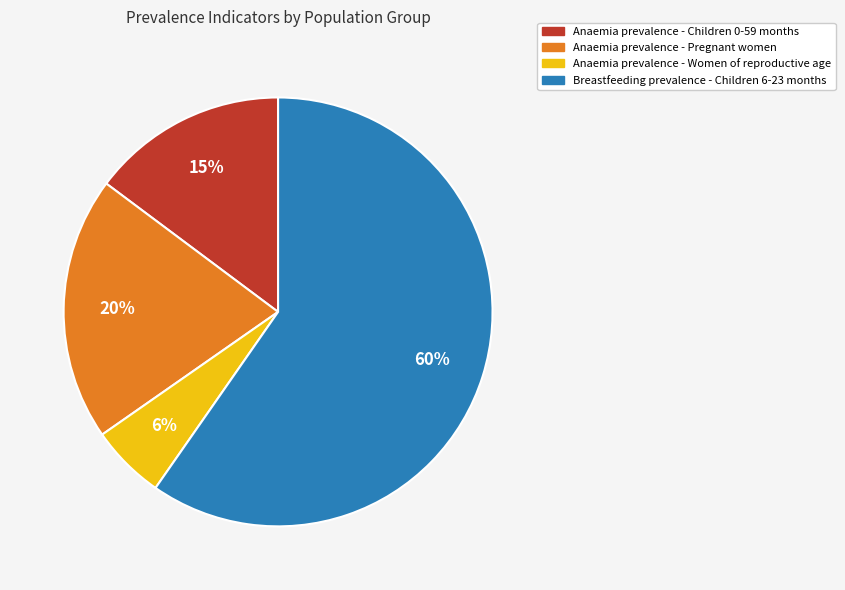

Is Breastfeeding prevalence - Children 6-23 months the majority of the pie?

Yes